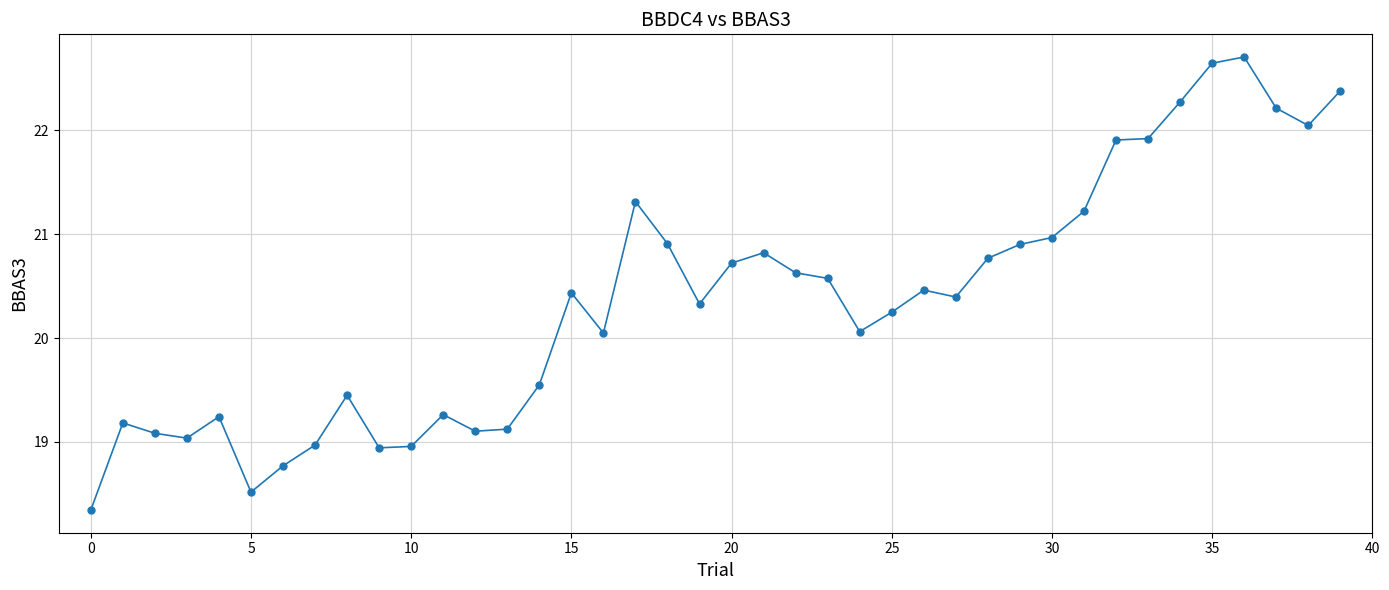

What is the maximum value shown in the chart?

22.7